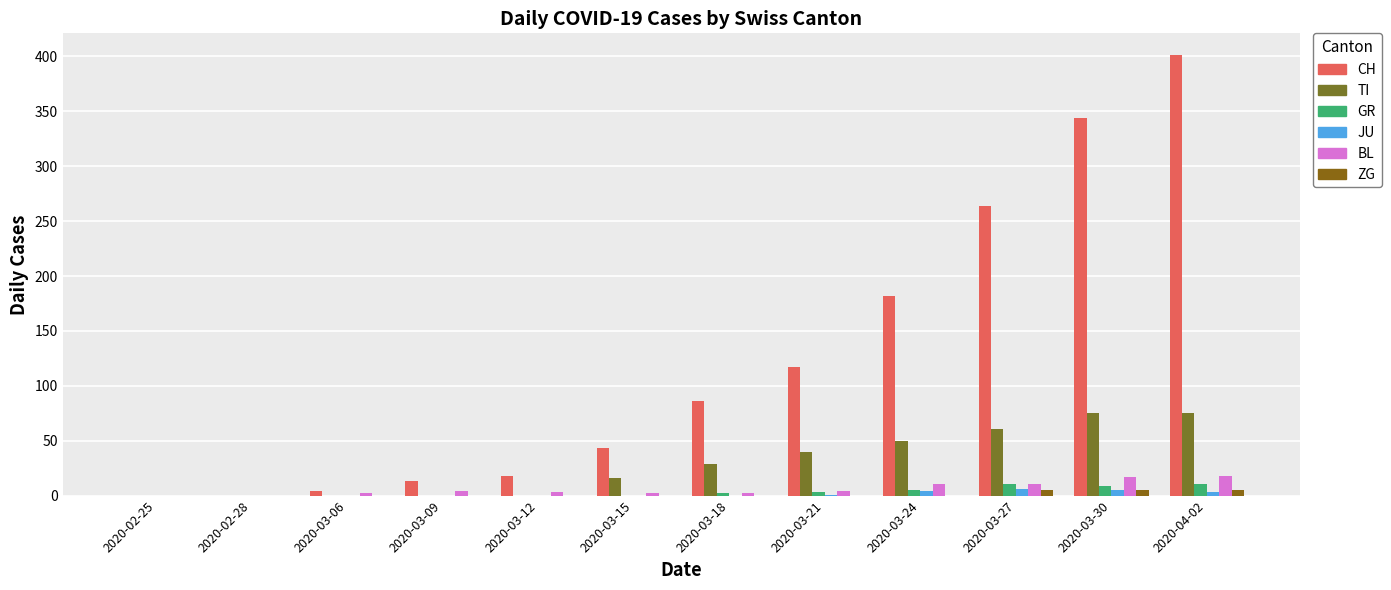

How many groups of bars are there?

12